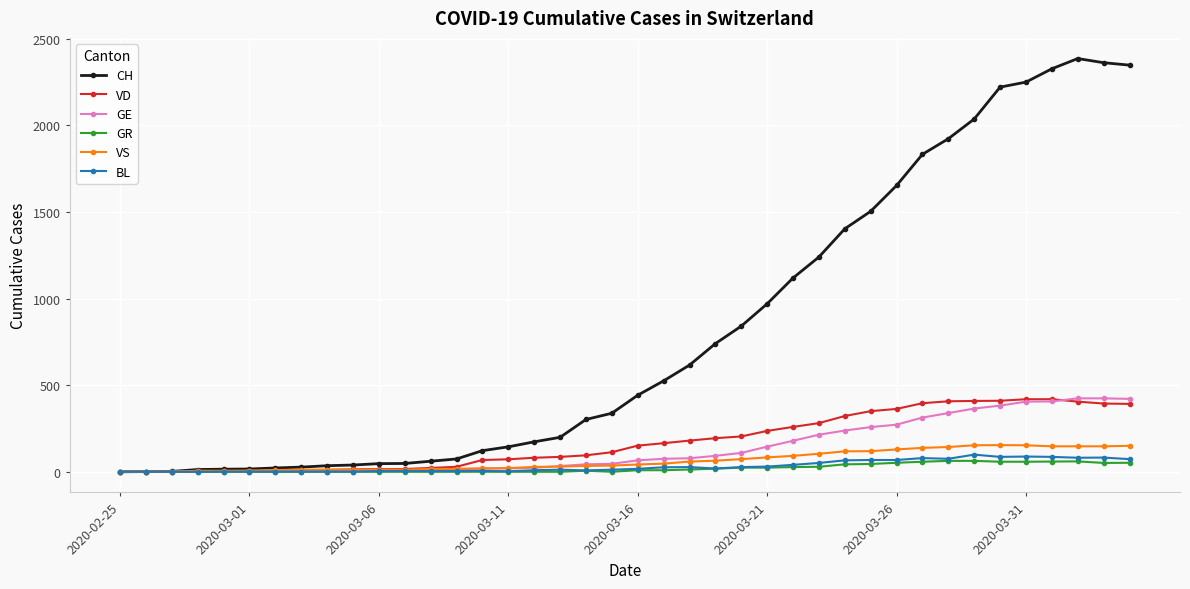

What is the maximum value for VD?

419